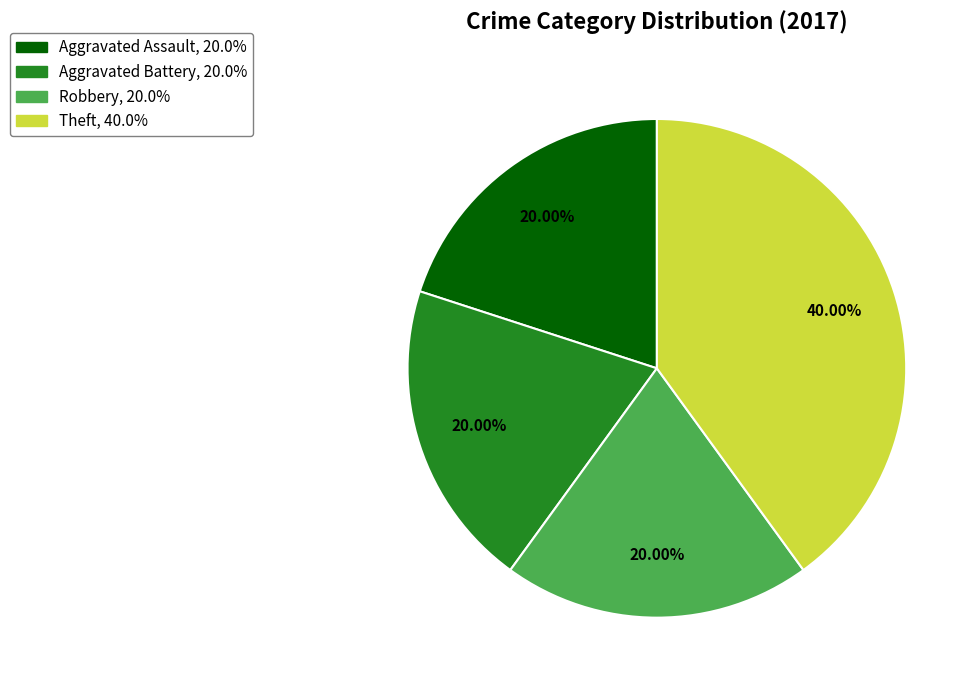

What is the ratio of the value at Theft to the value at Robbery?

2.0